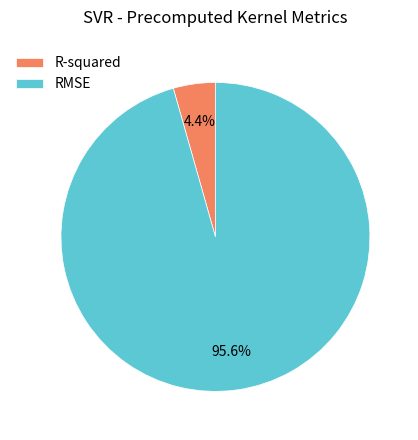

To the nearest percent, what percentage of the pie is R-squared?

4%